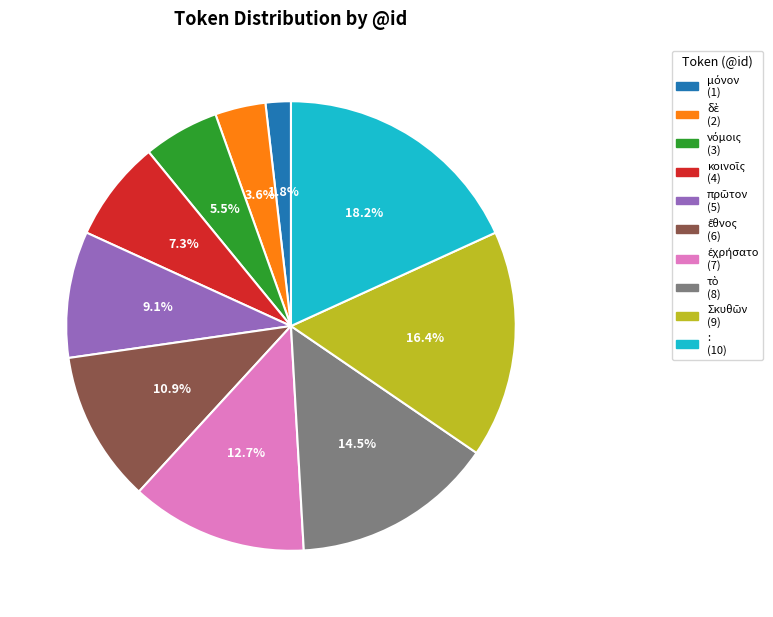

Does any single category account for the majority?

No